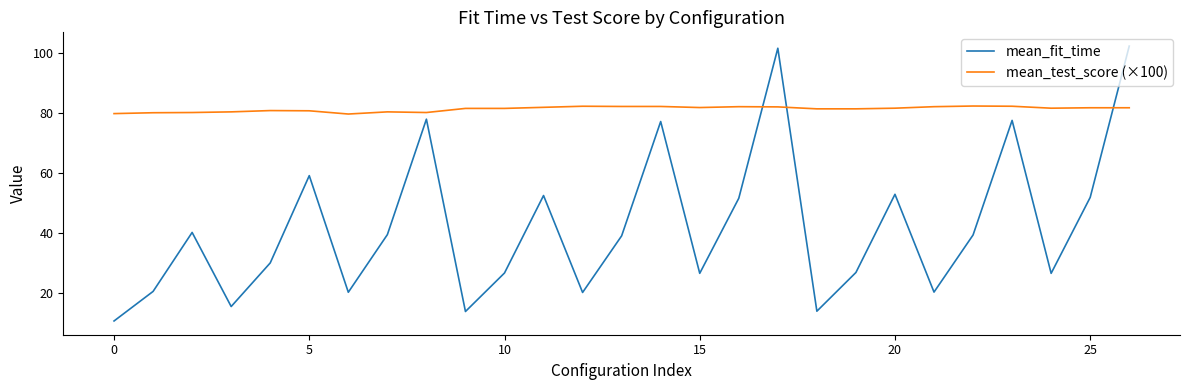

Which series has the largest total across all categories?

mean_test_score (×100)